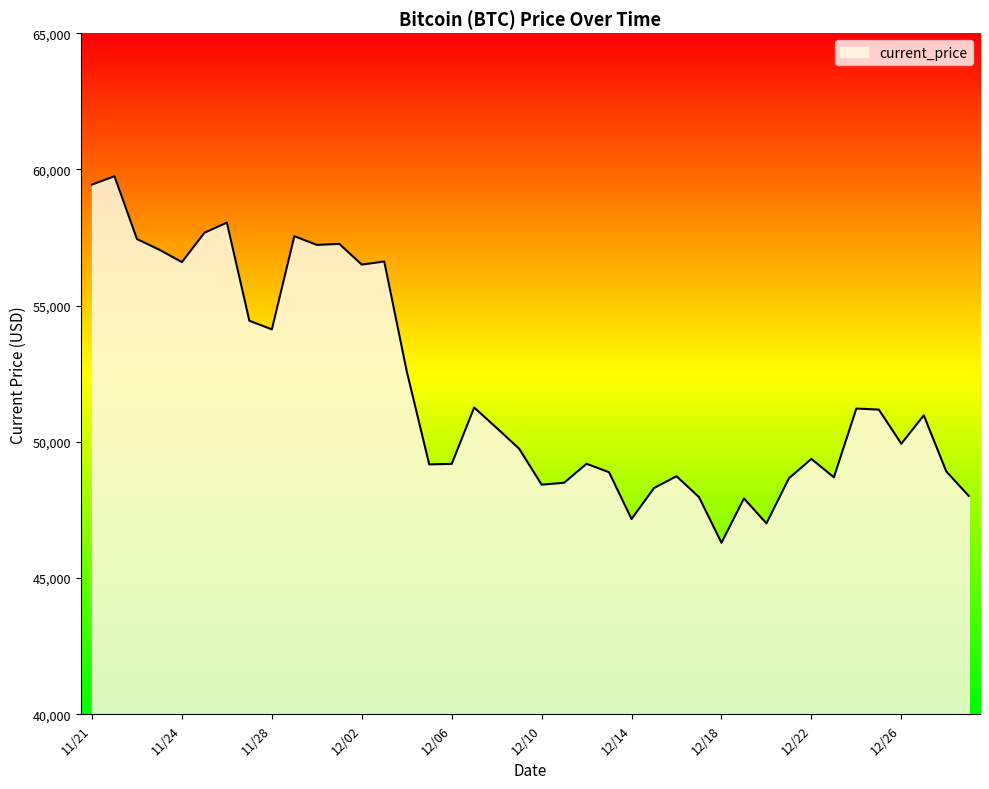

What is the minimum value for current_price?

46296